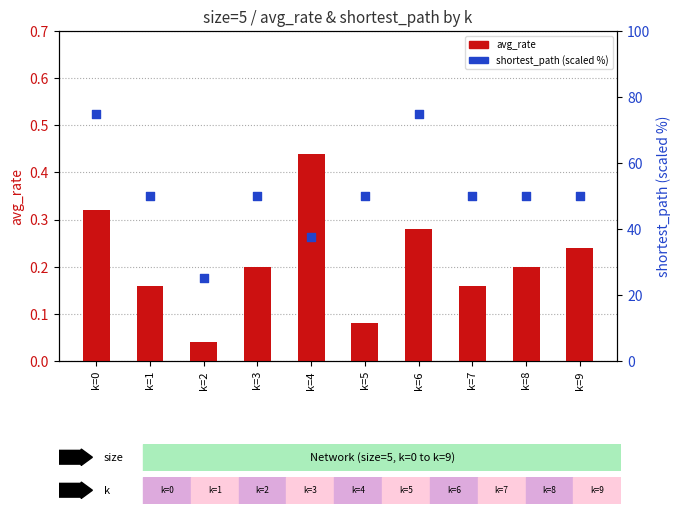

What is the total value across all series at k=9?

50.2